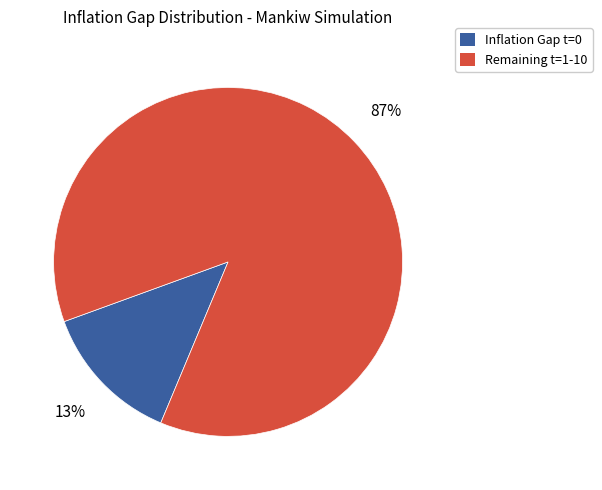

To the nearest percent, what is the difference between the largest and smallest slice percentages?

74%